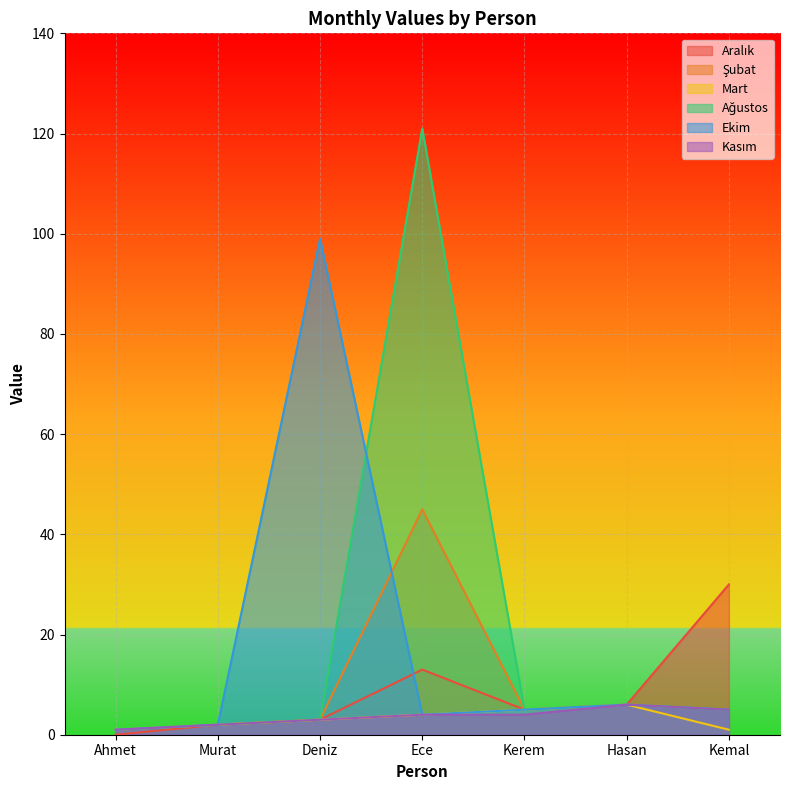

At which label does Ekim reach its minimum?

Ahmet